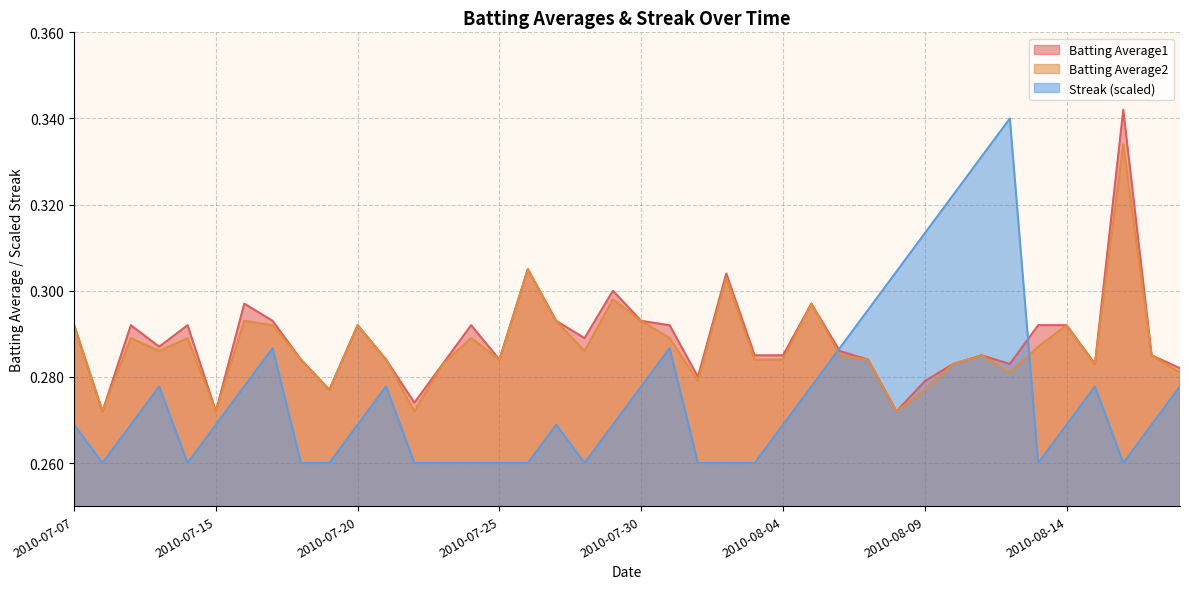

What is the value of the Streak point at the 5th from the left?

0.3